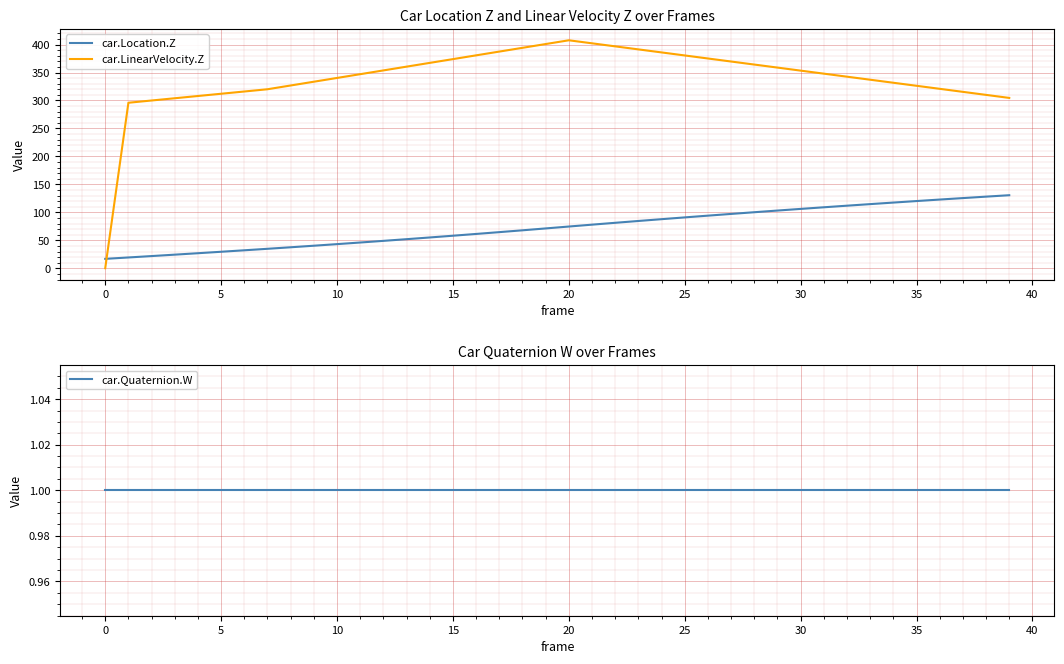

What is the sum of all car.Location.Z values?

2937.4